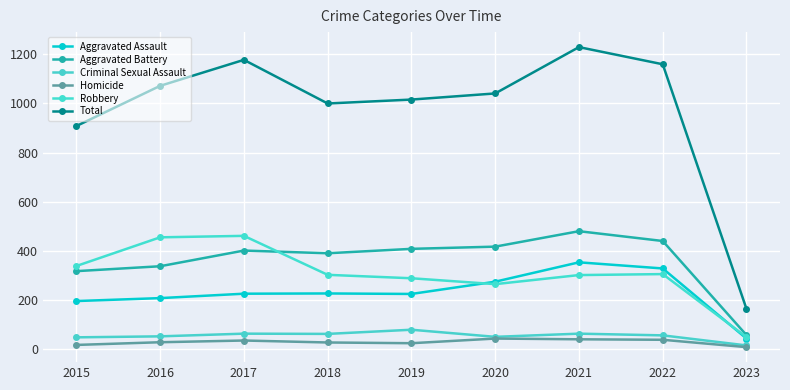

The Homicide series shows 36 at 2022. True or false?

True